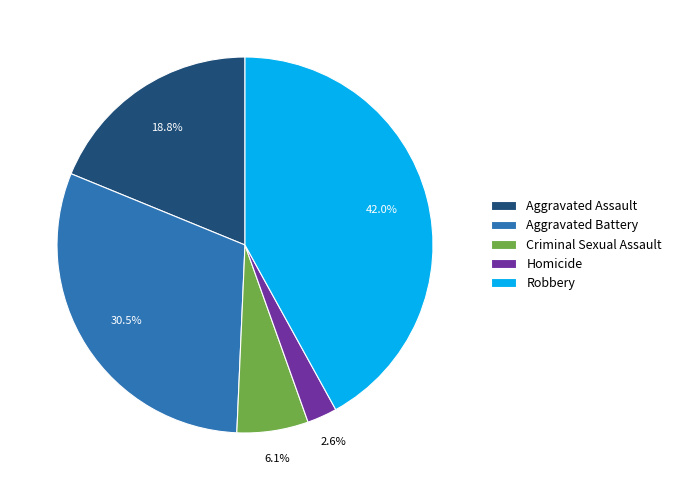

Which has a higher value, Aggravated Battery or Robbery?

Robbery